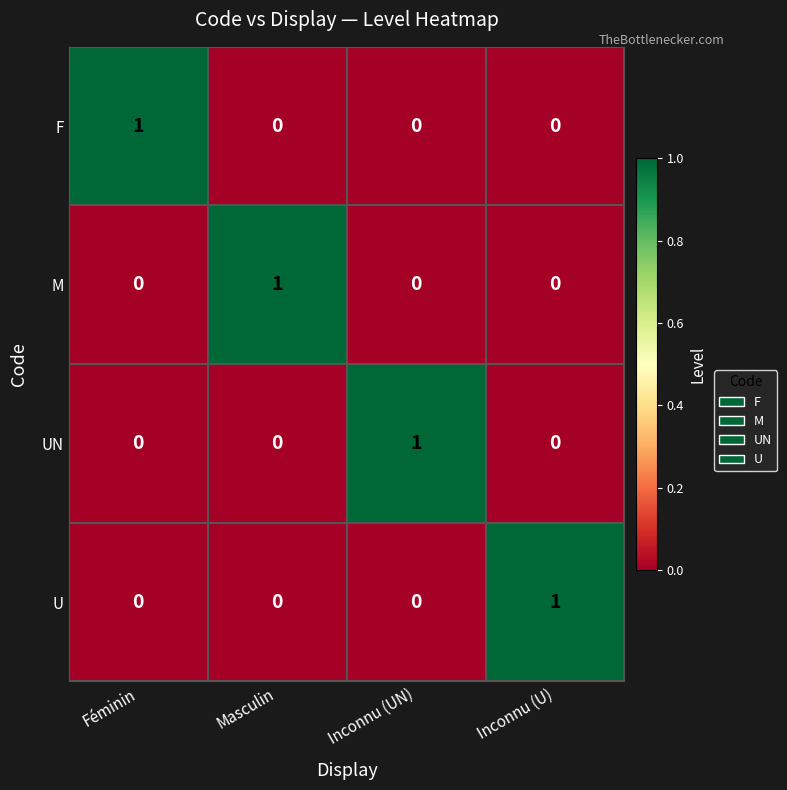

Reading left to right, what are all the values shown in this chart?

F: 1	0	0	0
M: 0	1	0	0
UN: 0	0	1	0
U: 0	0	0	1